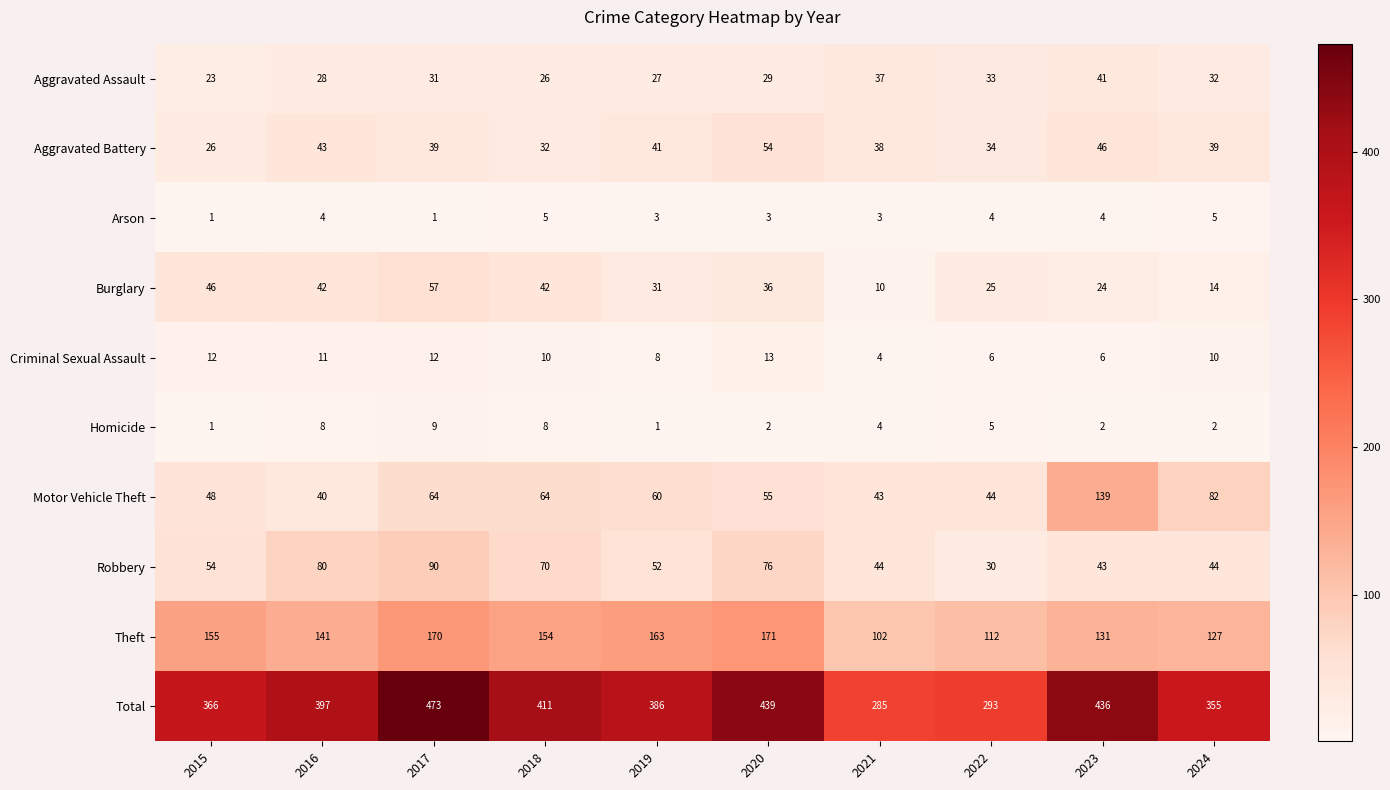

Rank the categories by Aggravated Assault value from highest to lowest.

2023, 2021, 2022, 2024, 2017, 2020, 2016, 2019, 2018, 2015